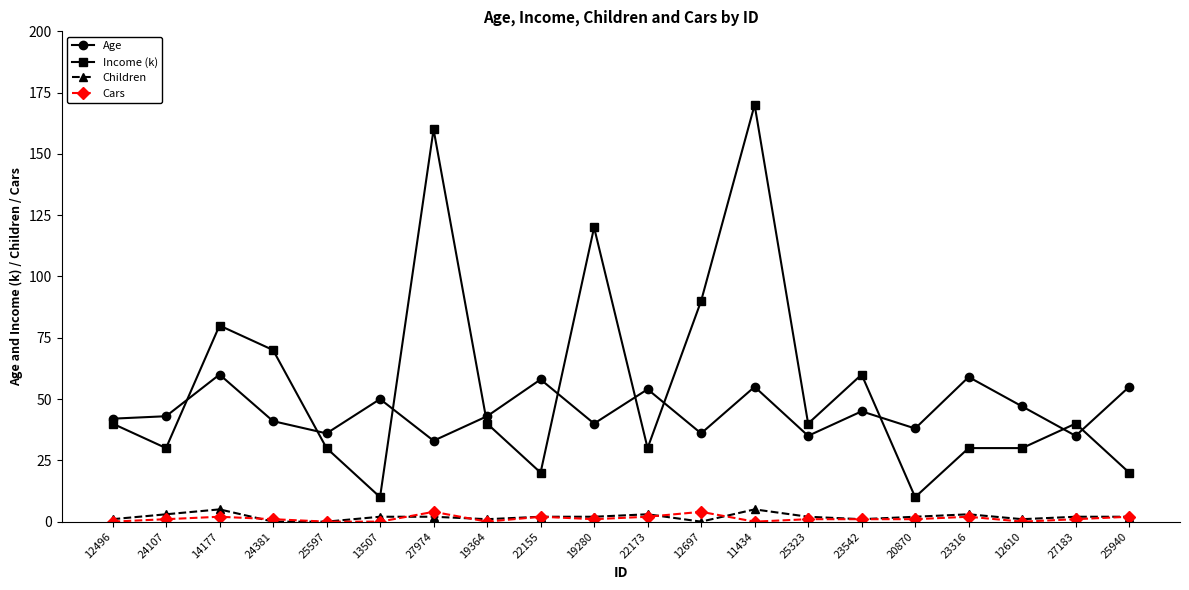

The Cars series shows 1 at 24381. True or false?

True